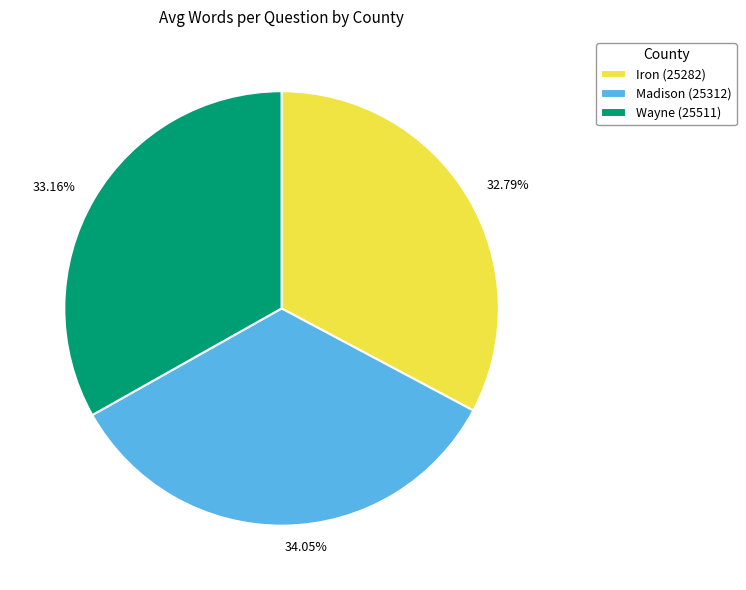

The Wayne (25511) slice represents 33% of the pie. True or false?

True